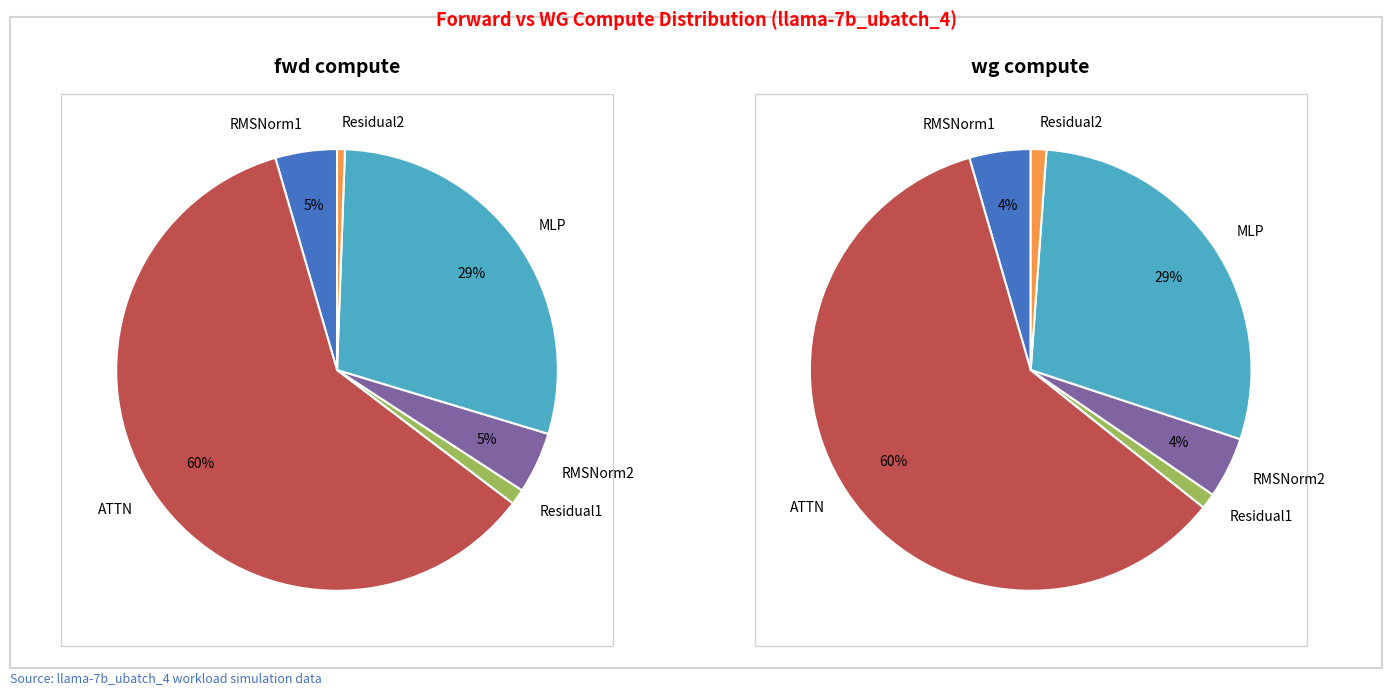

Is the sum of MLP and RMSNorm1 greater than half?

No